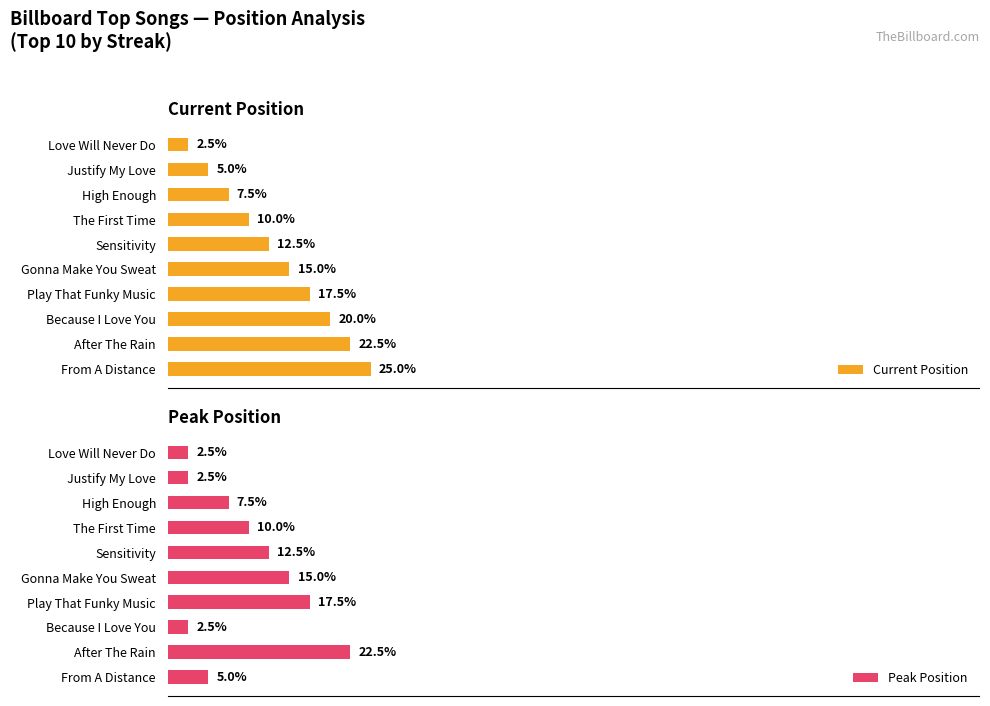

What position from the right is Sensitivity?

6